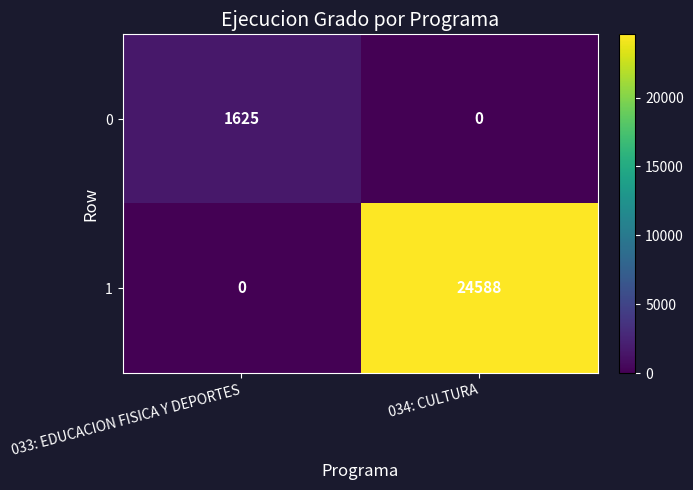

At which category does the chart reach its peak across all series?

034: CULTURA